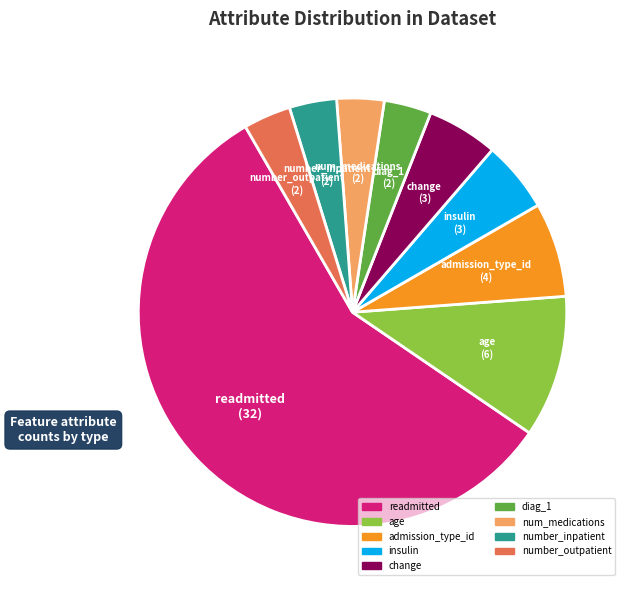

Which slice is the largest?

readmitted